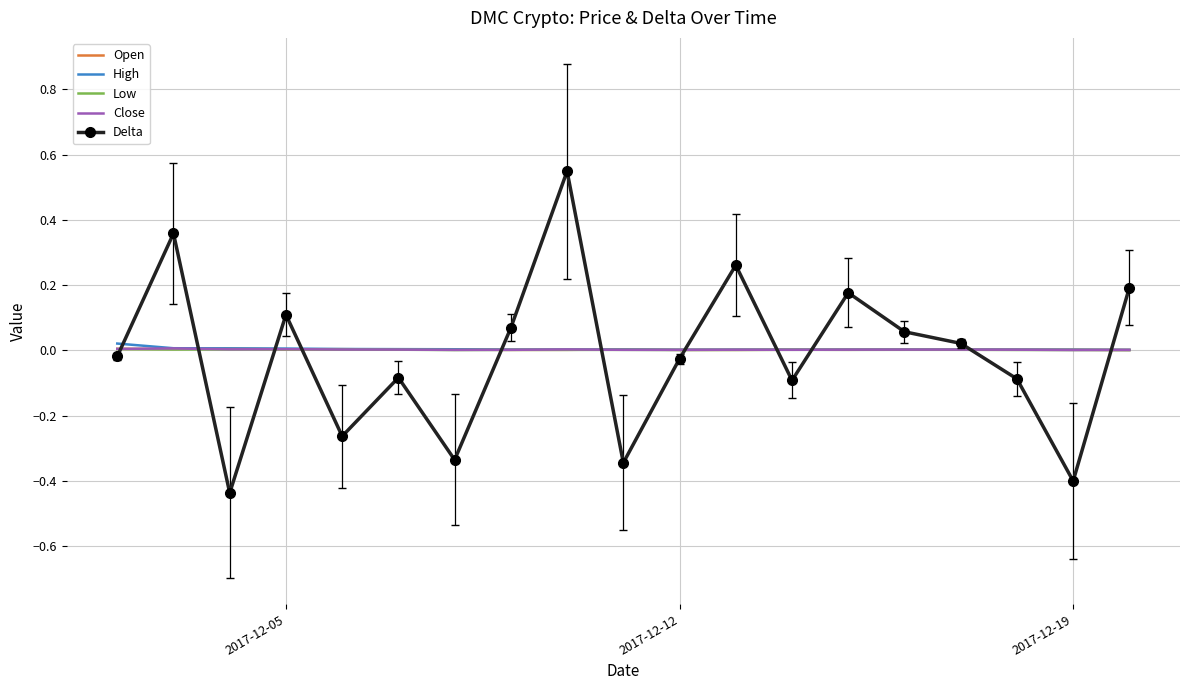

True or false: Low and Open cross at least once.

False